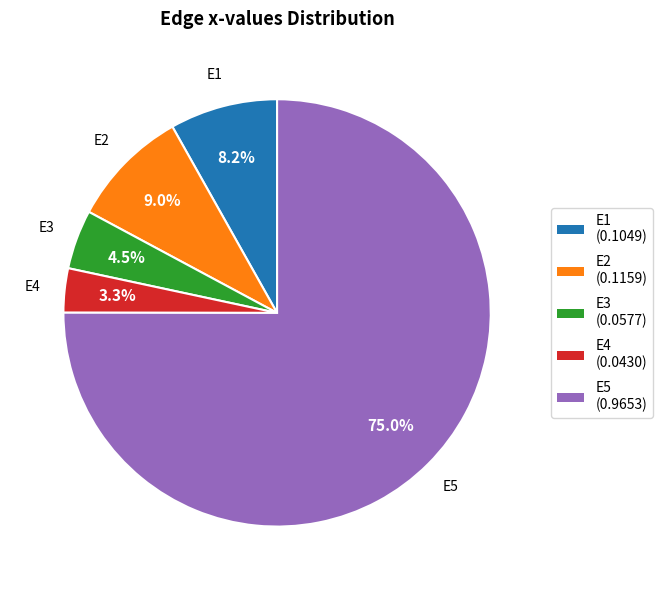

Which has a higher value, E5 (0.9653) or E3 (0.0577)?

E5 (0.9653)